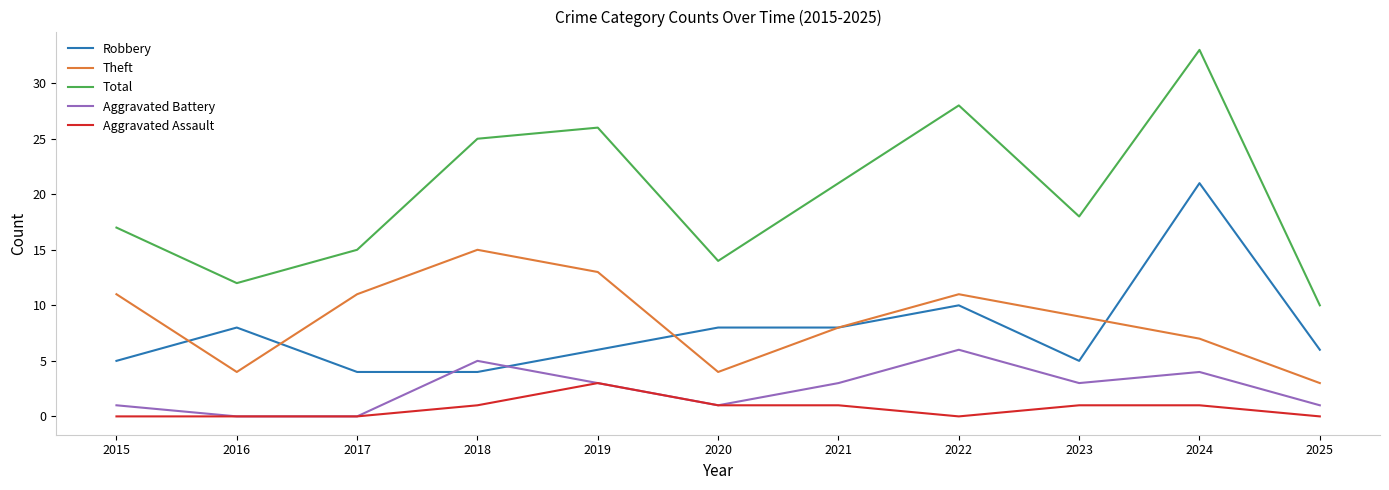

What is the greatest value displayed?

33